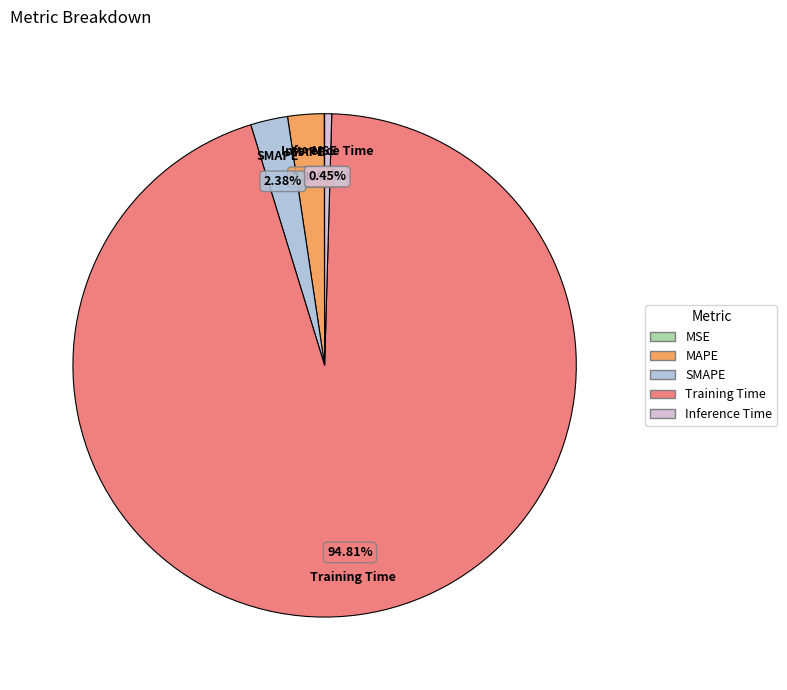

To the nearest percent, what is the difference between the largest and smallest slice percentages?

95%